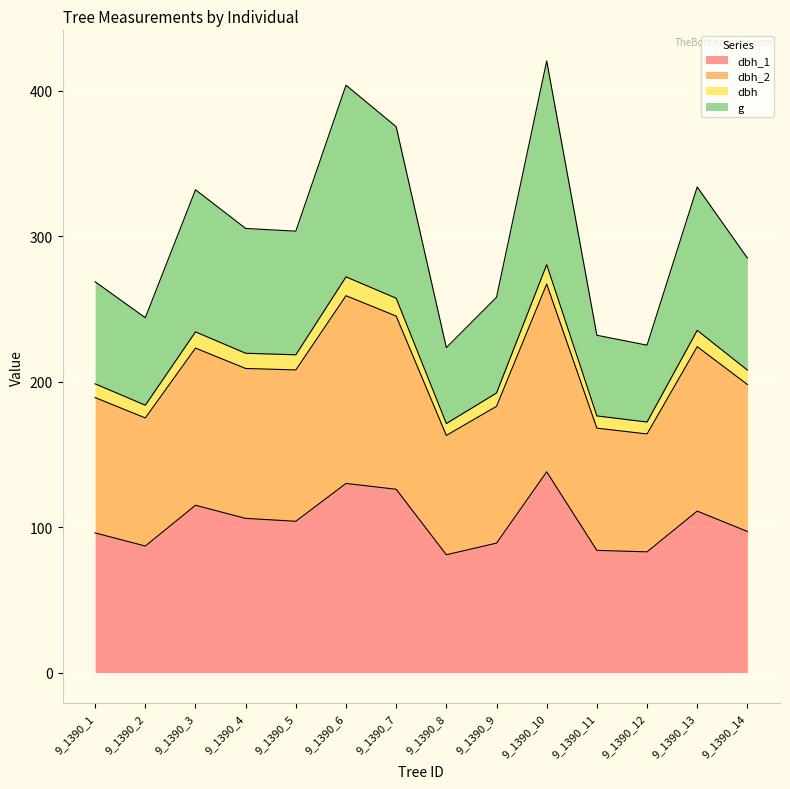

What is the total value across all series at 9_1390_3?

331.8